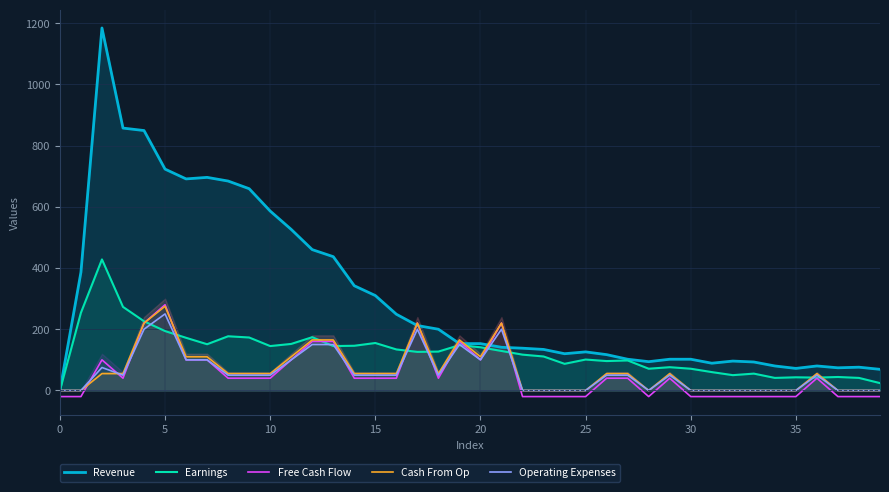

How many interior local peaks does the Cash From Op series have?

6